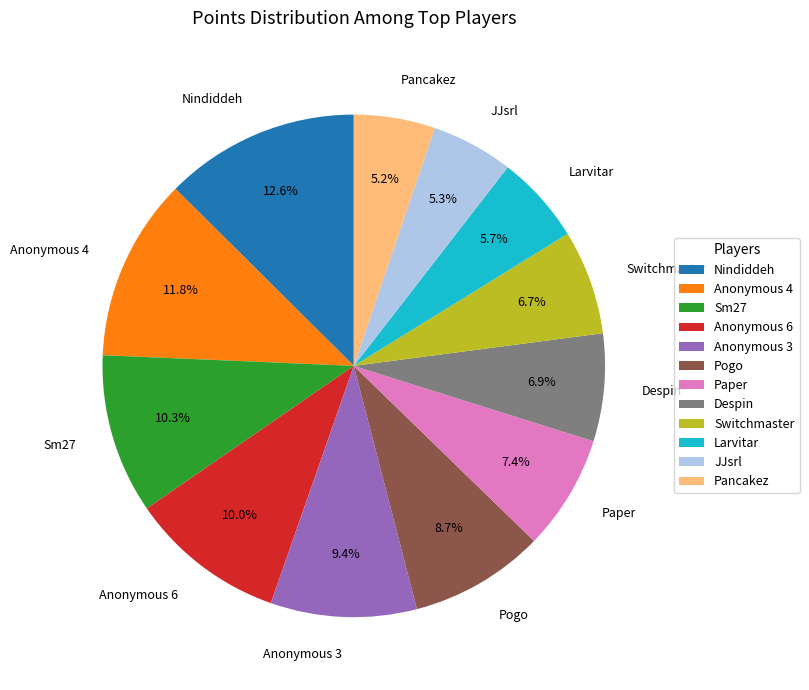

To the nearest percent, what percentage of the pie is Switchmaster?

7%